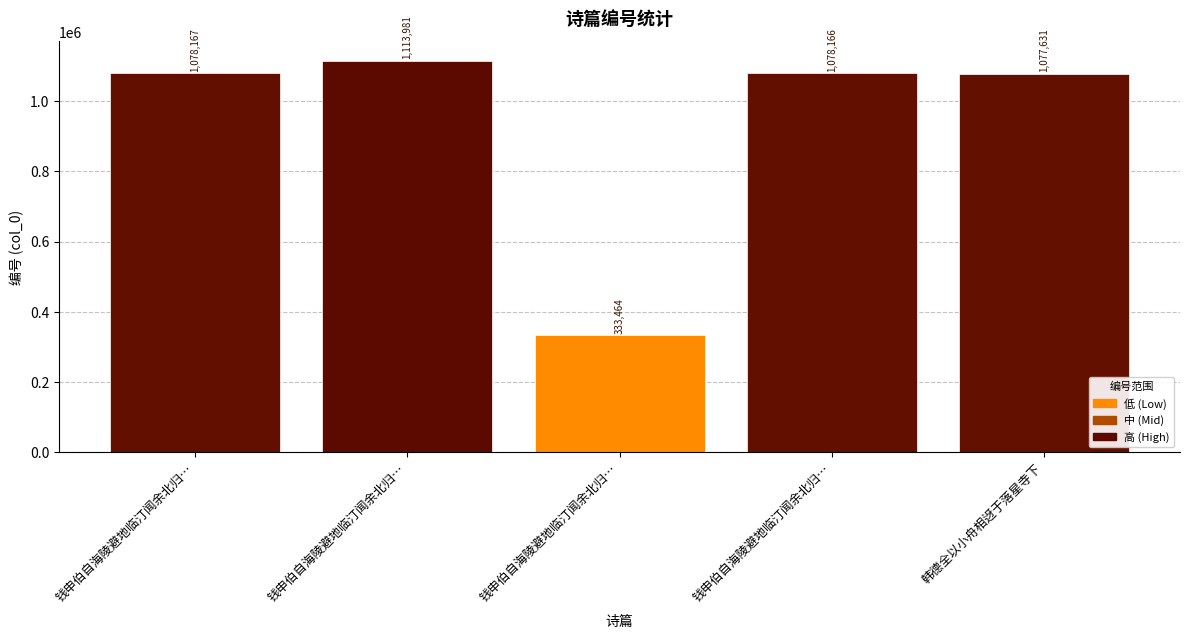

How many data points are less than 1078166?

2